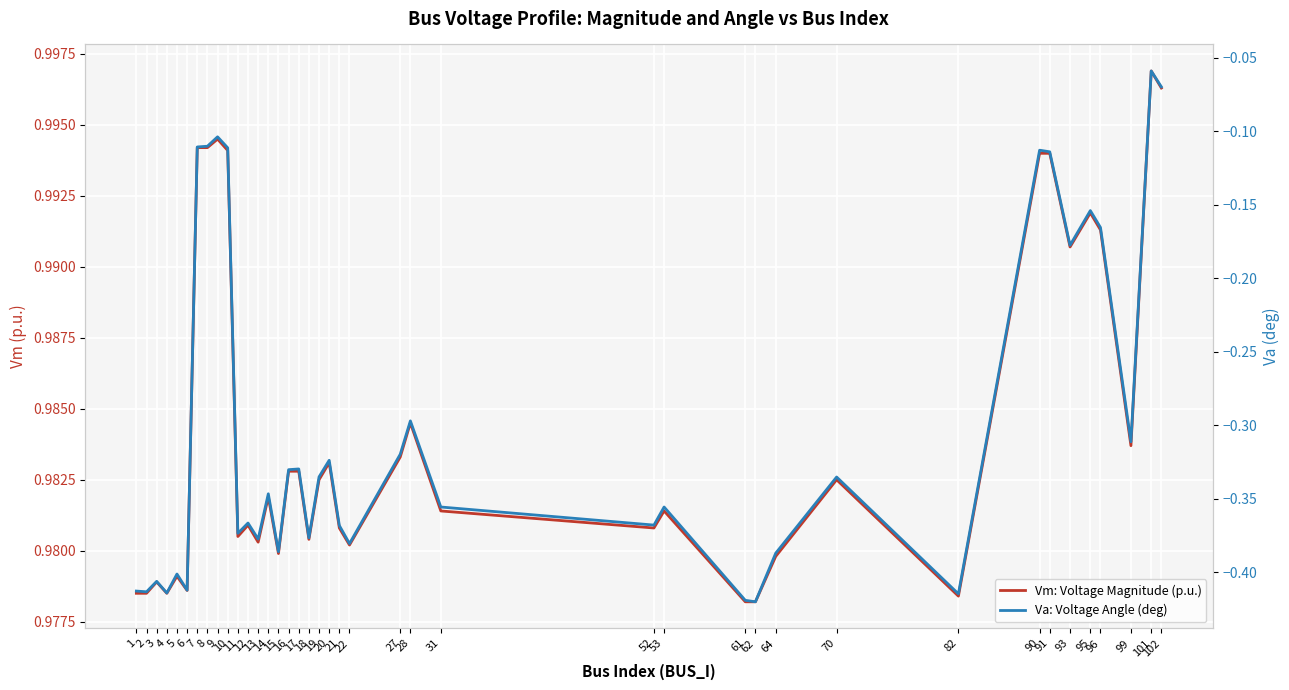

Which series has the largest range (max minus min)?

Va: Voltage Angle (deg)